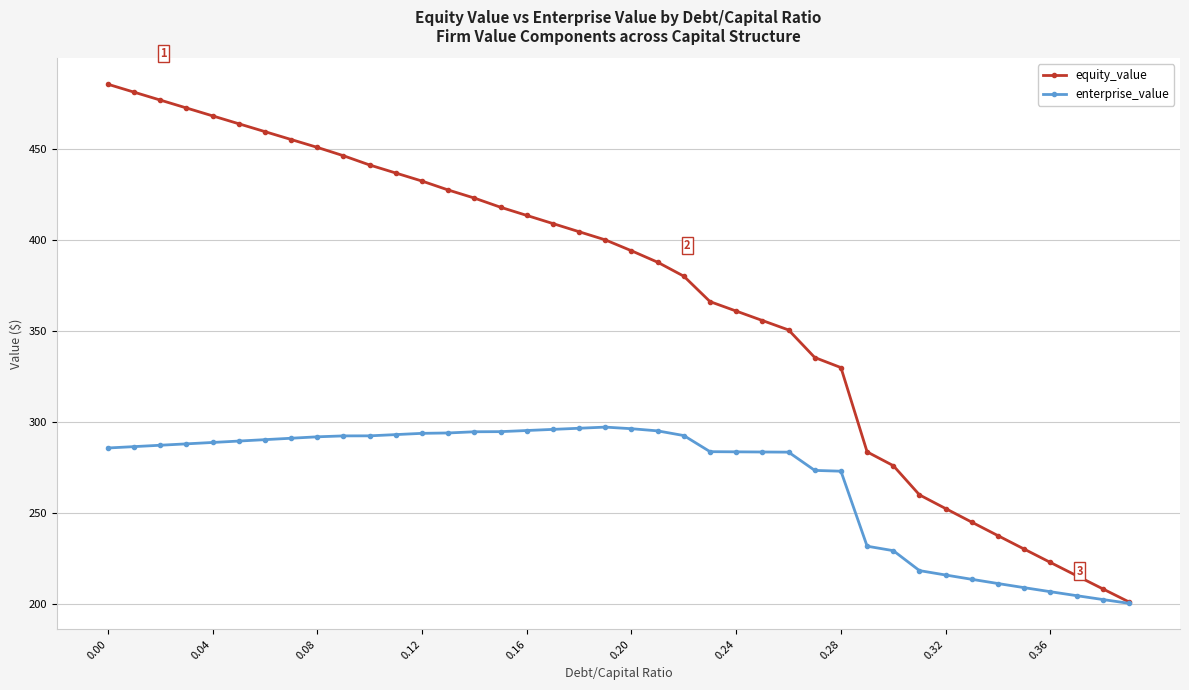

What is the highest value of the enterprise_value series?

297.1